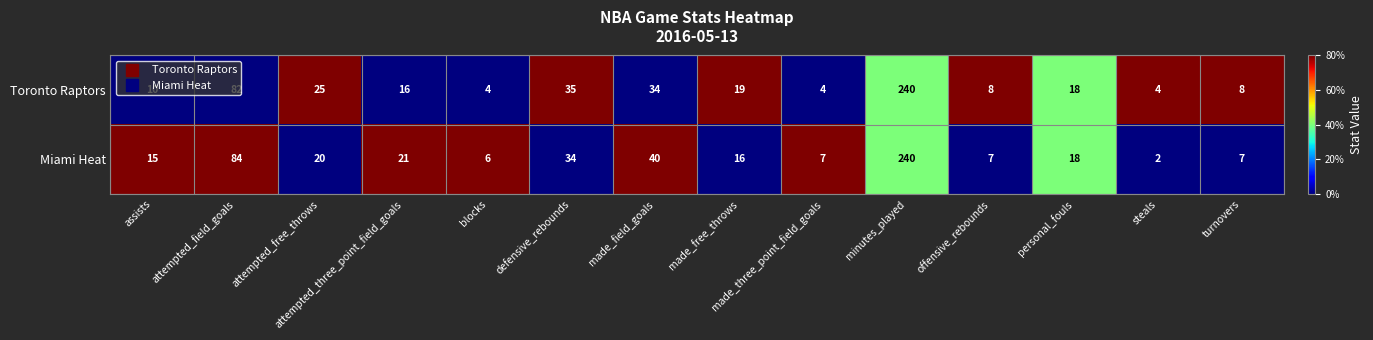

What is the sum of the Miami Heat values at assists and made_field_goals?

55